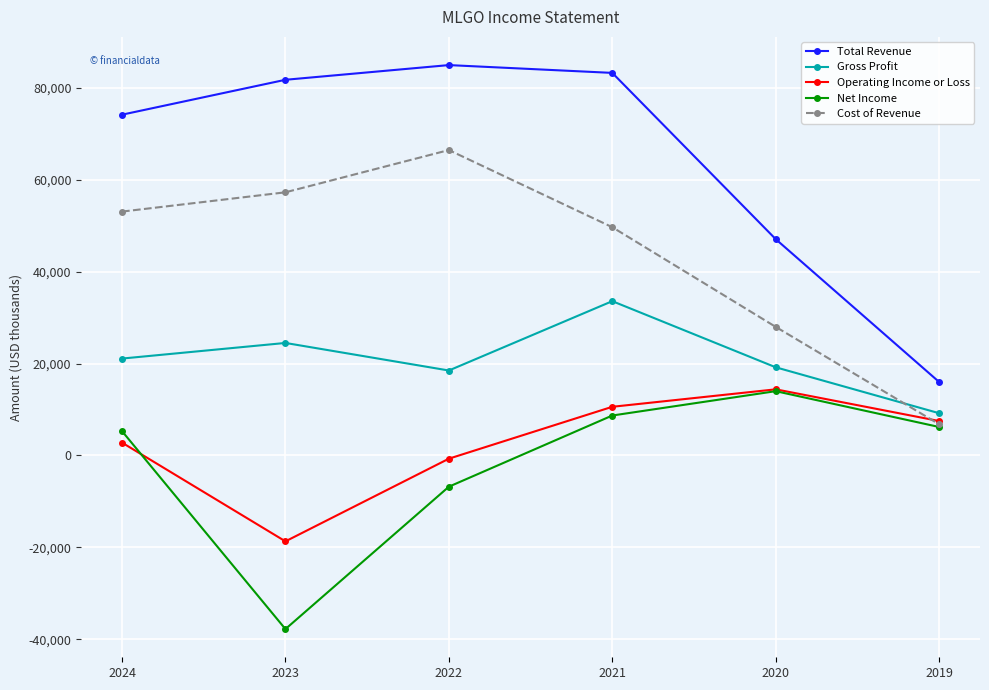

How many negative values does the Net Income series have?

2